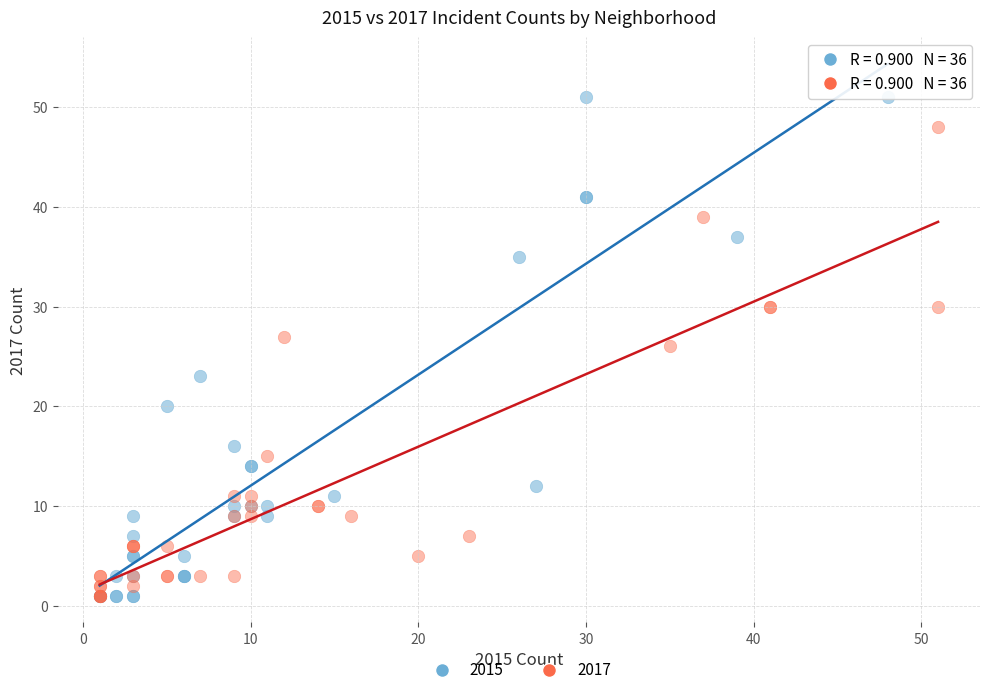

Which series has the widest spread of Y values?

2015